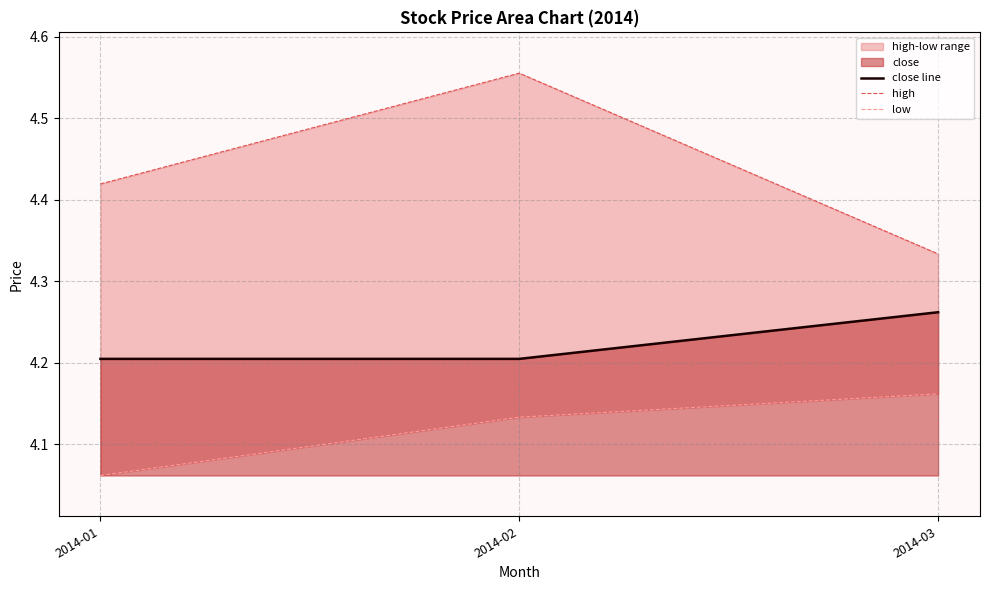

Which series has the largest total across all categories?

high